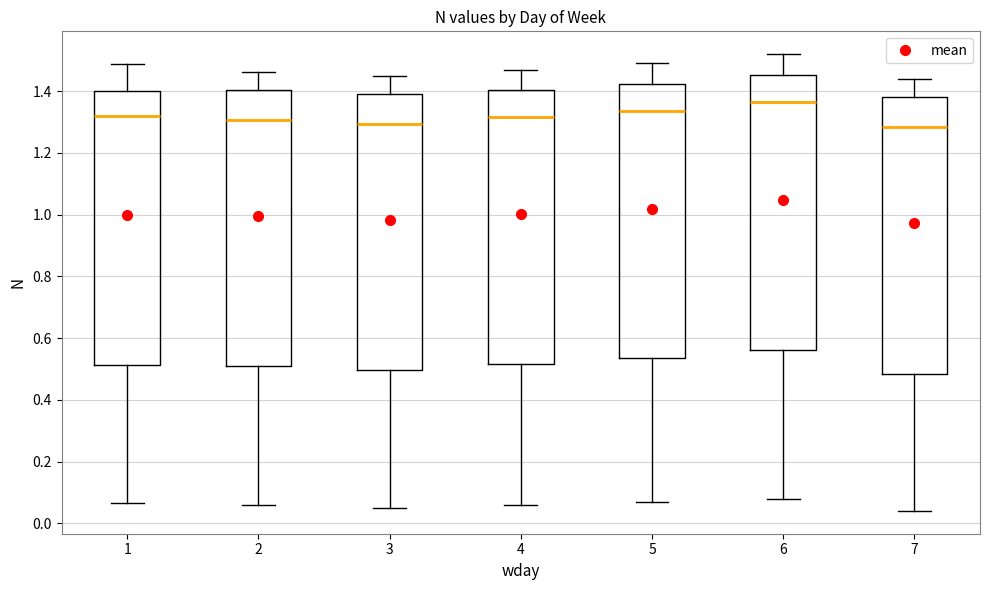

Reading left to right, transcribe this box plot: for each box, give where its median line is, the range the box spans, and where its two whiskers end, as read against the y-axis. The values are not printed on the chart, so give them approximately, as read against the axis.

1: median 1.32, box 0.52 to 1.40, whiskers 0.06 to 1.48
2: median 1.30, box 0.50 to 1.40, whiskers 0.06 to 1.46
3: median 1.30, box 0.50 to 1.40, whiskers 0.06 to 1.46
4: median 1.32, box 0.52 to 1.40, whiskers 0.06 to 1.48
5: median 1.34, box 0.54 to 1.42, whiskers 0.08 to 1.50
6: median 1.36, box 0.56 to 1.46, whiskers 0.08 to 1.52
7: median 1.28, box 0.48 to 1.38, whiskers 0.04 to 1.44